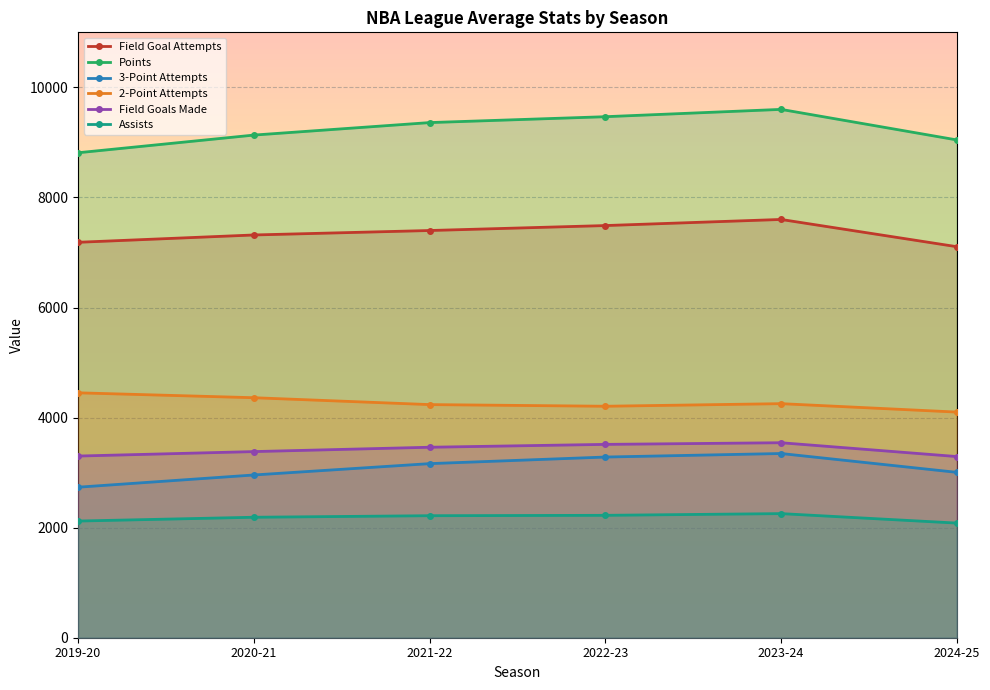

True or false: fg and ast intersect in this chart.

False